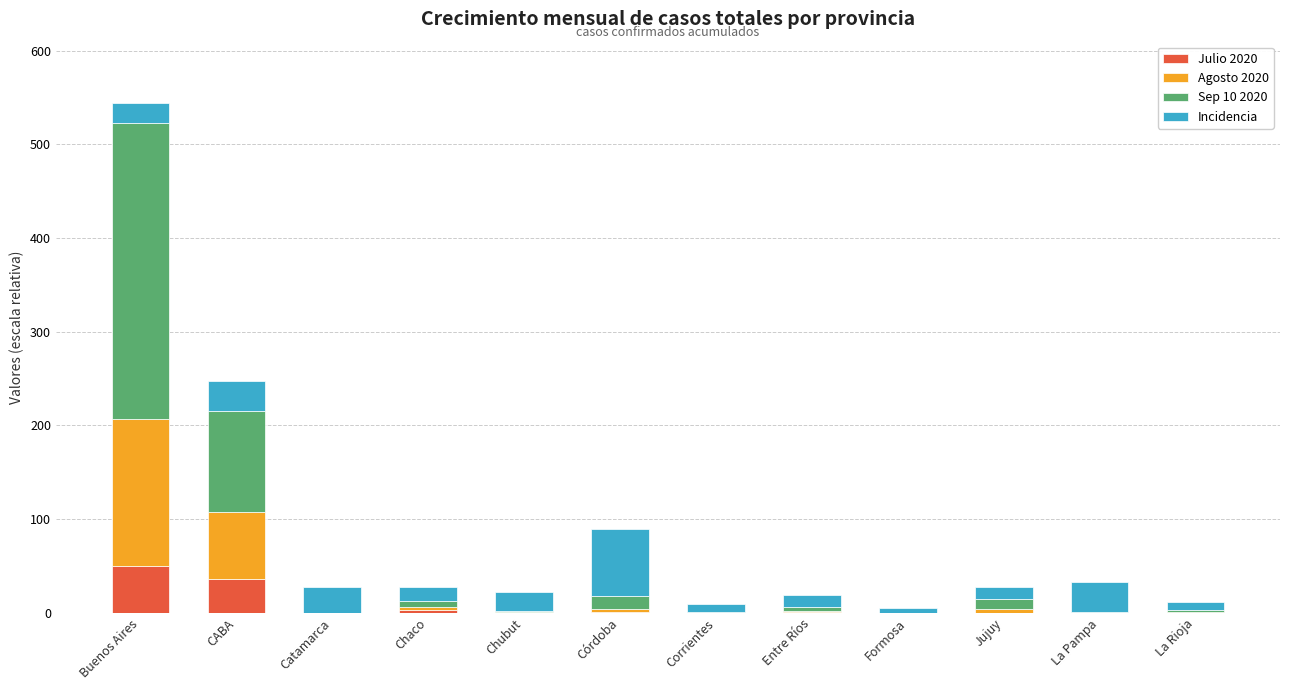

Are the bars horizontal?

No